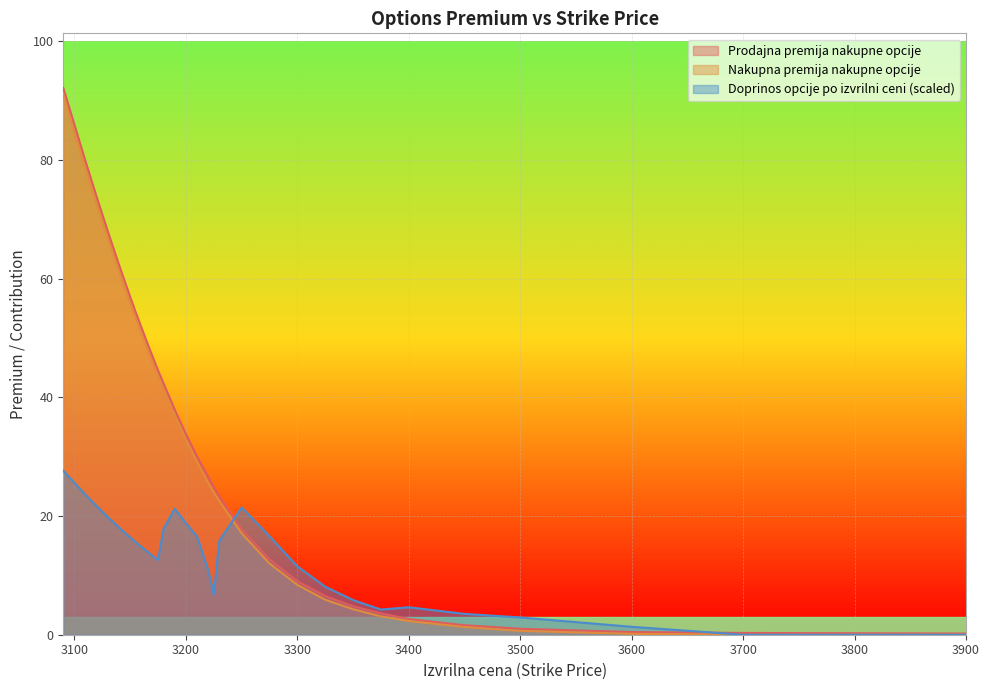

Read the Doprinos opcije po izvrilni ceni value at 3090.

27.6